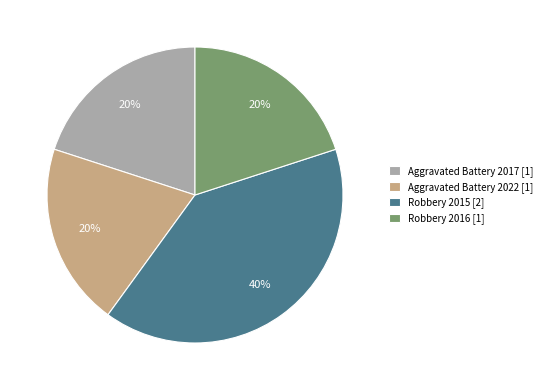

To the nearest percent, what portion does Aggravated Battery 2017 represent?

20%